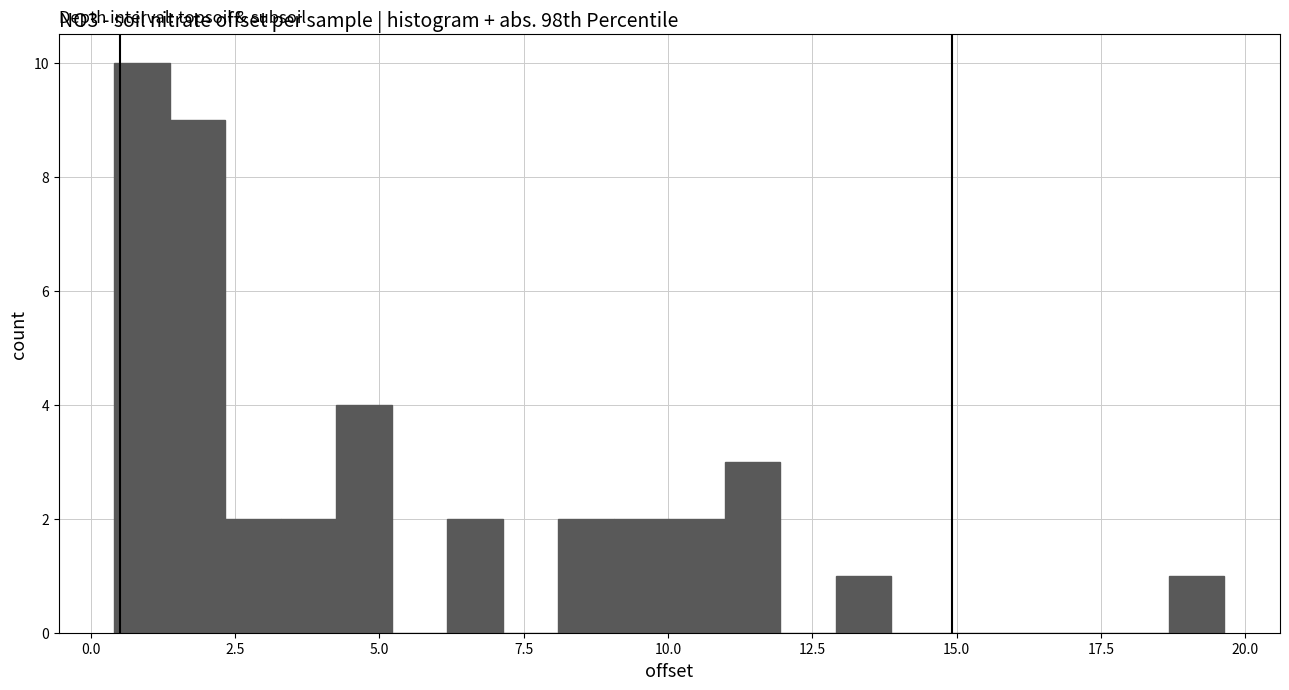

Read against the x-axis, roughly where is the centre of the tallest bar?

1.0